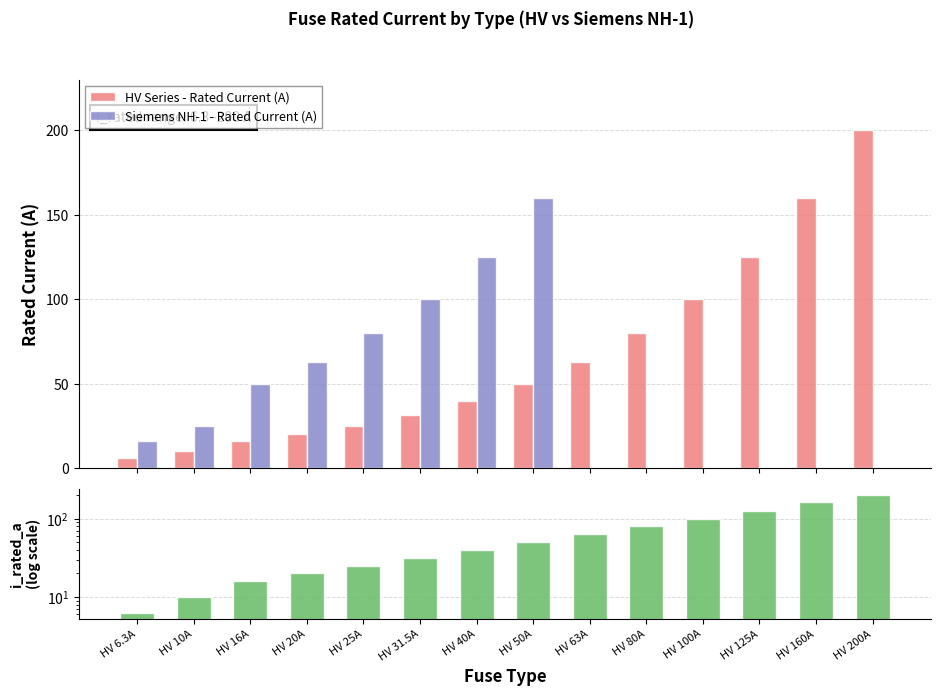

What is the value of the HV Series - Rated Current (A) bar at the 9th from the left?

63.0